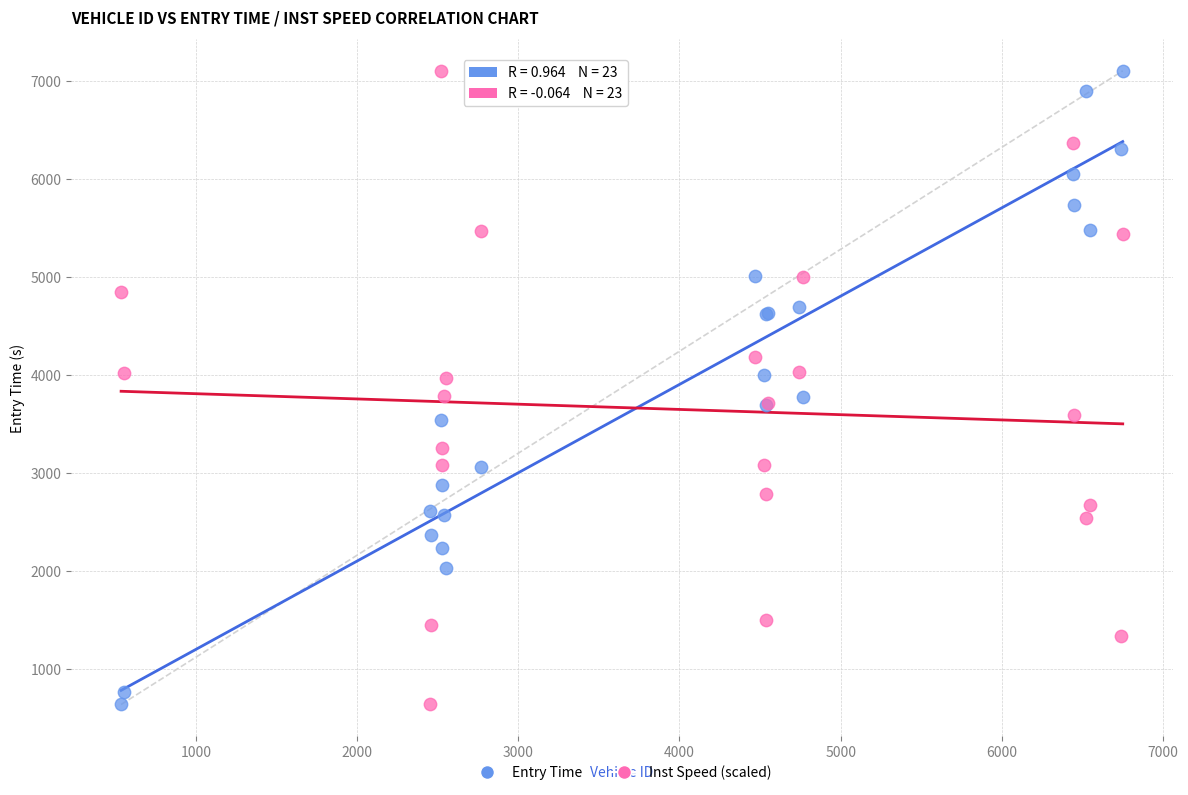

What is the X range (max minus min) for the scatter plot?

6214.0